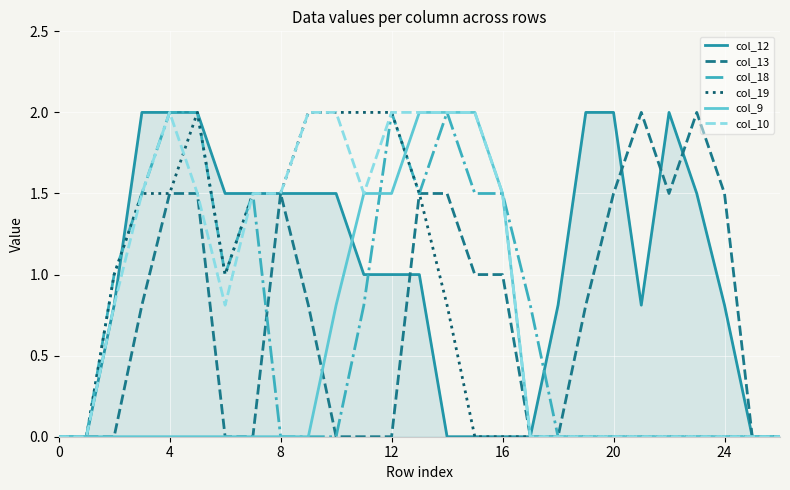

What is the maximum value for col_19?

2.0